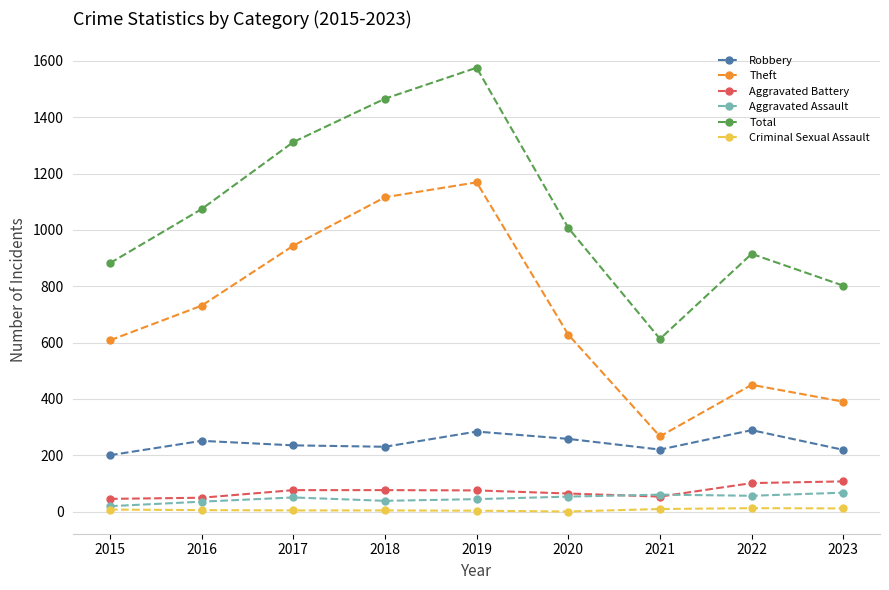

What is the spread (max minus min) of values at 2018?

1462